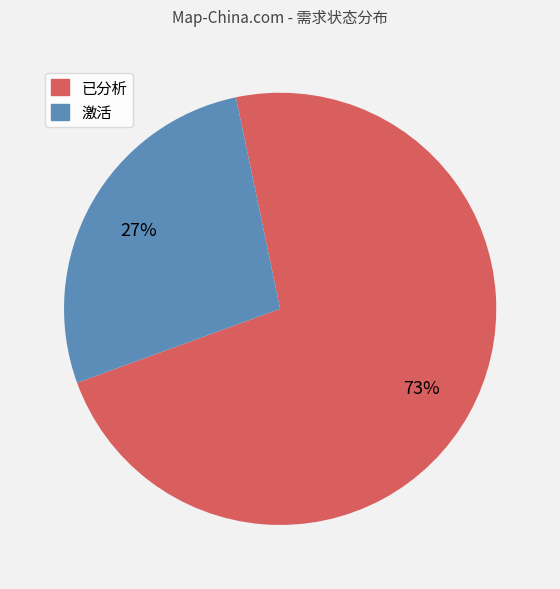

Which has a higher value, 已分析 or 激活?

已分析